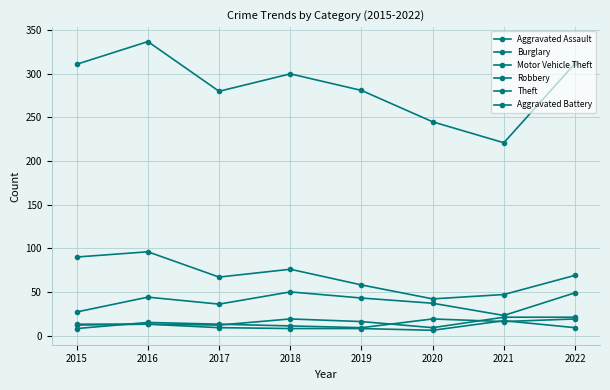

The value of Aggravated Battery at 2018 is 8. True or false?

True